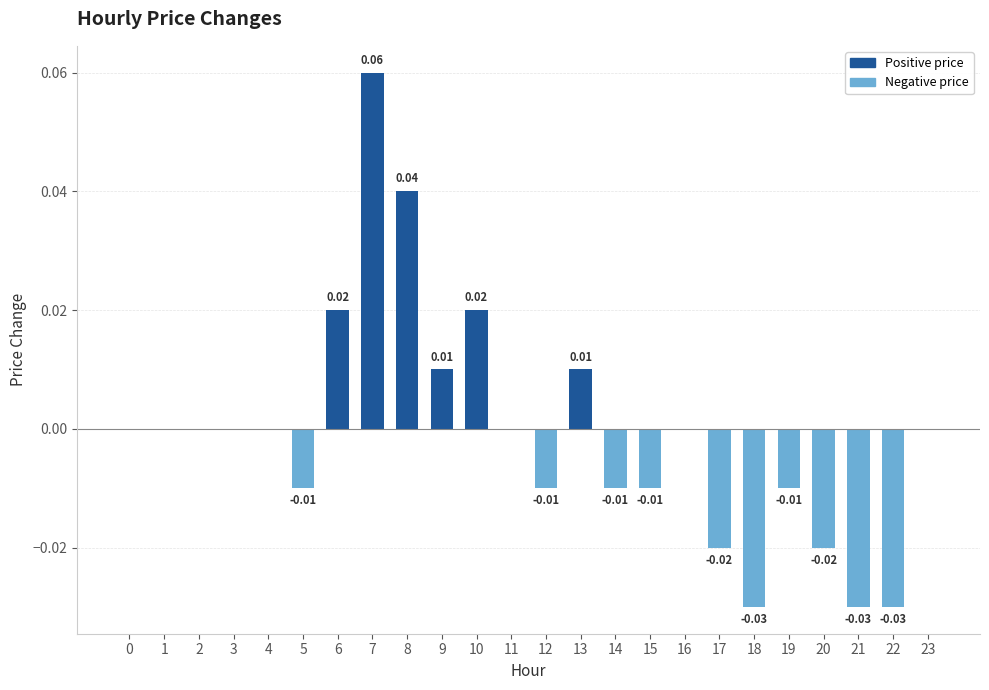

Between 16 and 20, which is larger?

16